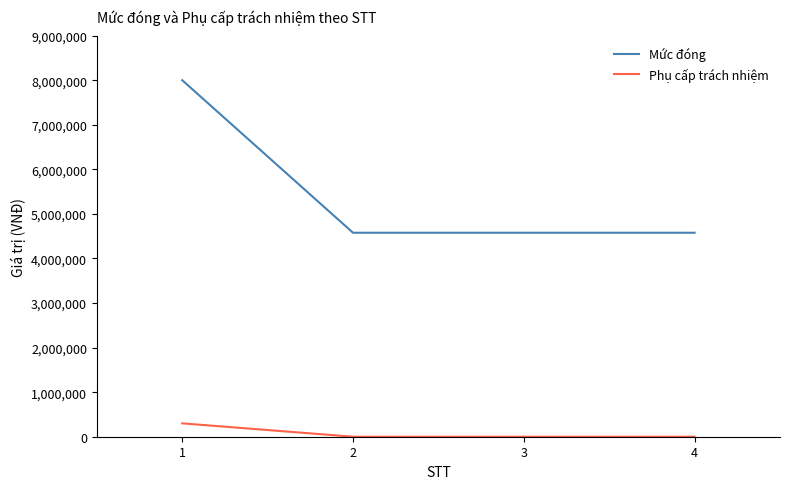

What are all the series names shown in the legend?

Mức đóng, Phụ cấp trách nhiệm